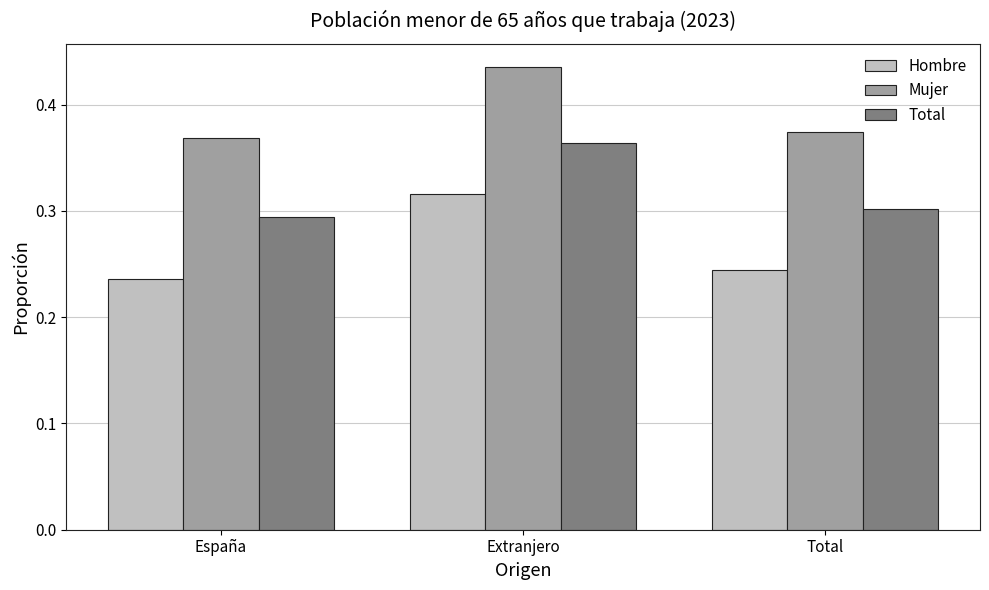

Between Extranjero and Total, which series saw the biggest shift?

Hombre